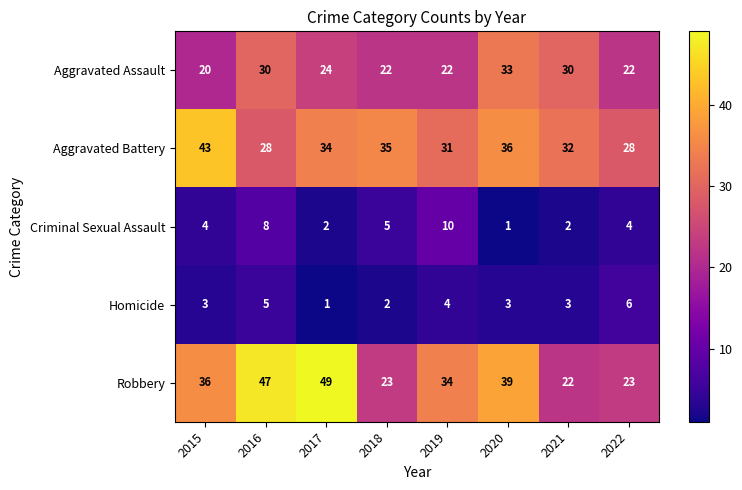

Count the Criminal Sexual Assault values in the range 2 to 8.

6